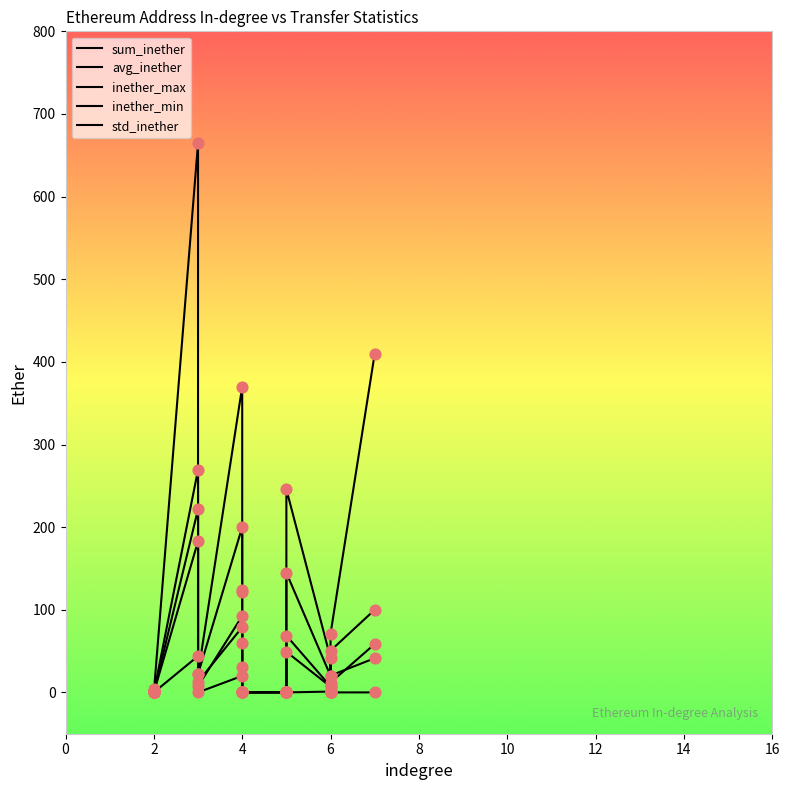

Which series contains the highest Y value?

sum_inether